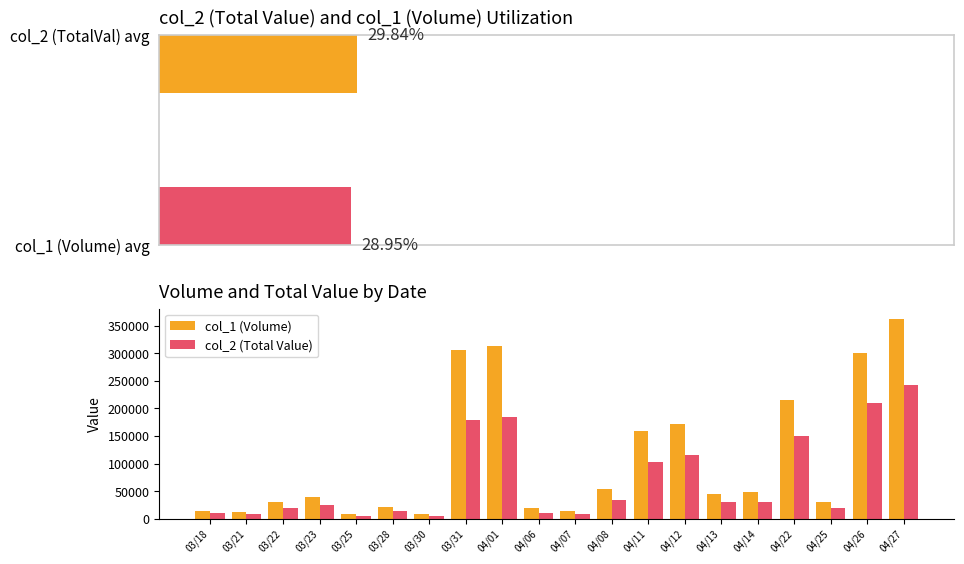

What is the average value of the col_2 (Total Value) series?

70050